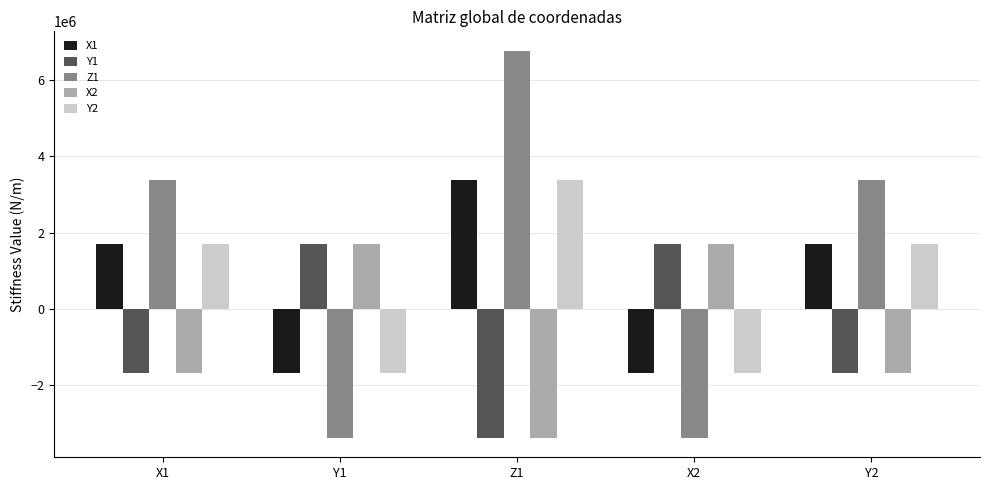

What are all the series names shown in the legend?

X1, Y1, Z1, X2, Y2